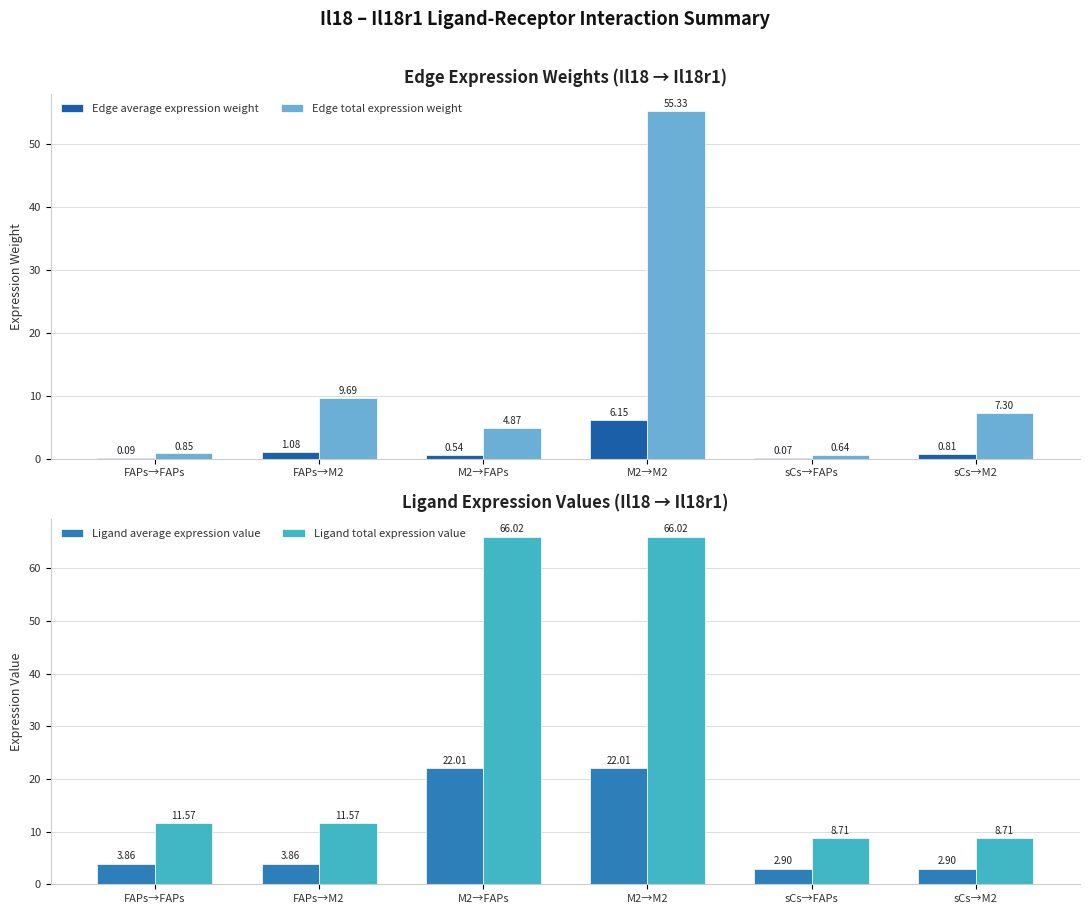

True or false: Ligand average expression value has a value of 22.0 at M2→FAPs.

True